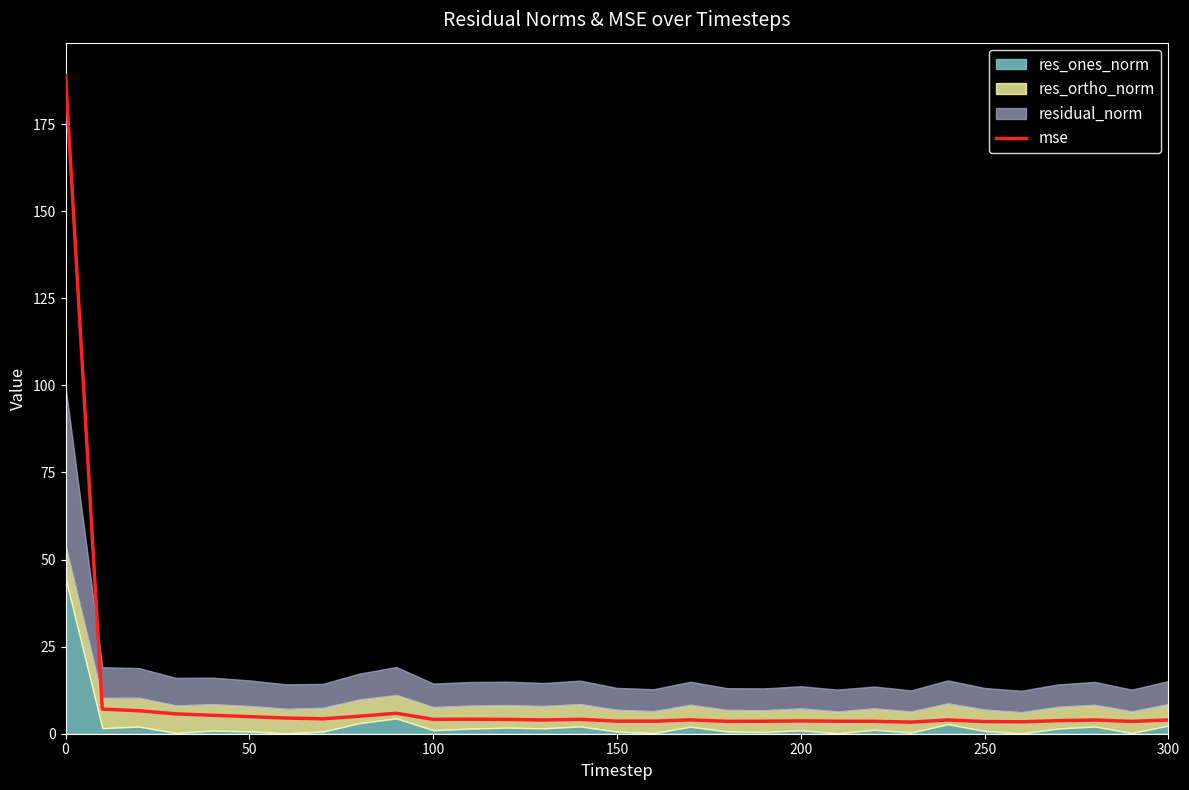

What is the highest value of the mse series?

188.9